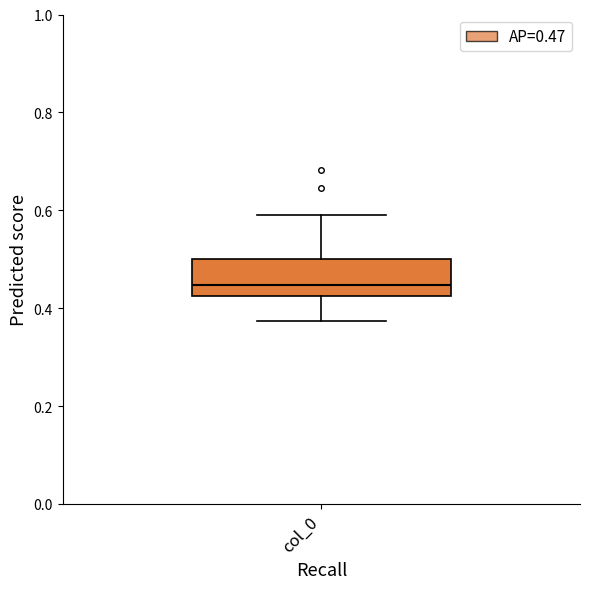

Transcribe this box plot: give where the median line is, the range the box spans, and where the two whiskers end, as read against the y-axis. The values are not printed on the chart, so give them approximately, as read against the axis.

median 0.44, box 0.42 to 0.50, whiskers 0.38 to 0.58